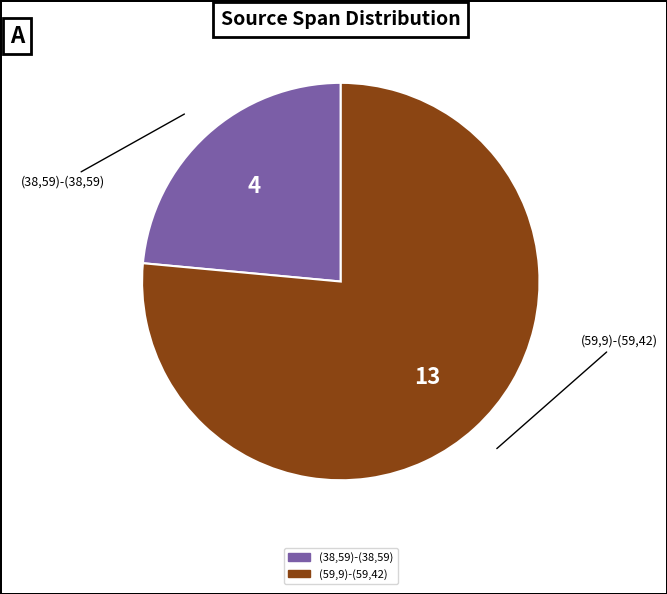

Is the sum of (38,59)-(38,59) and (59,9)-(59,42) greater than half?

Yes